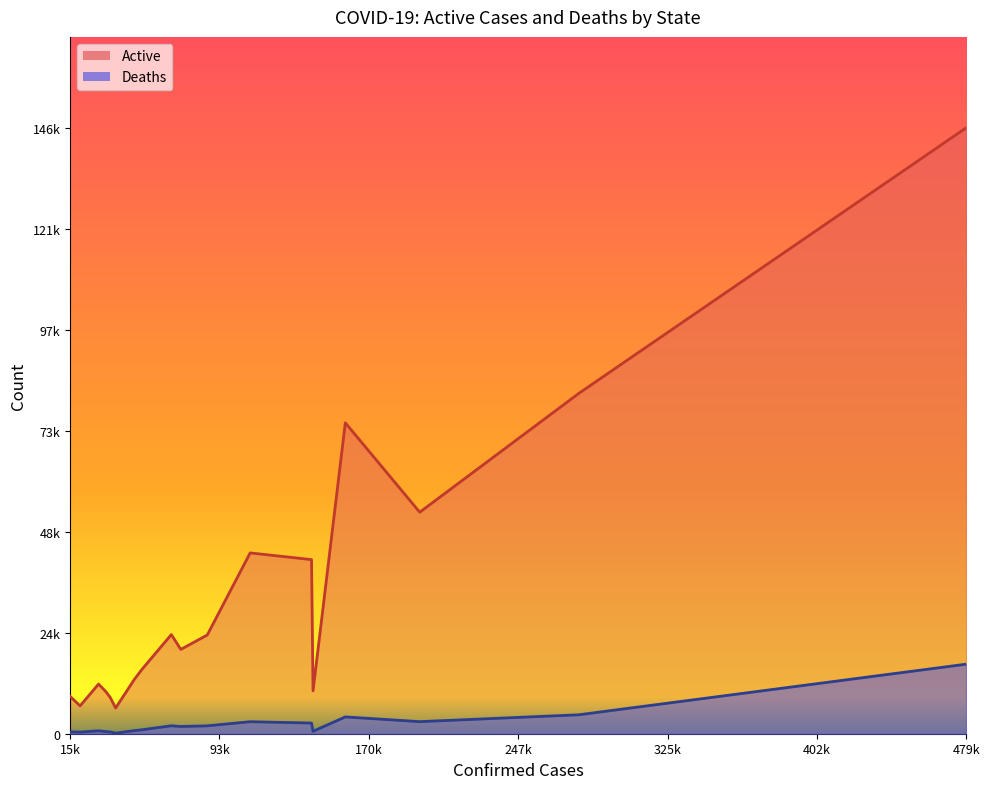

What are all the series names shown in the legend?

Active, Deaths